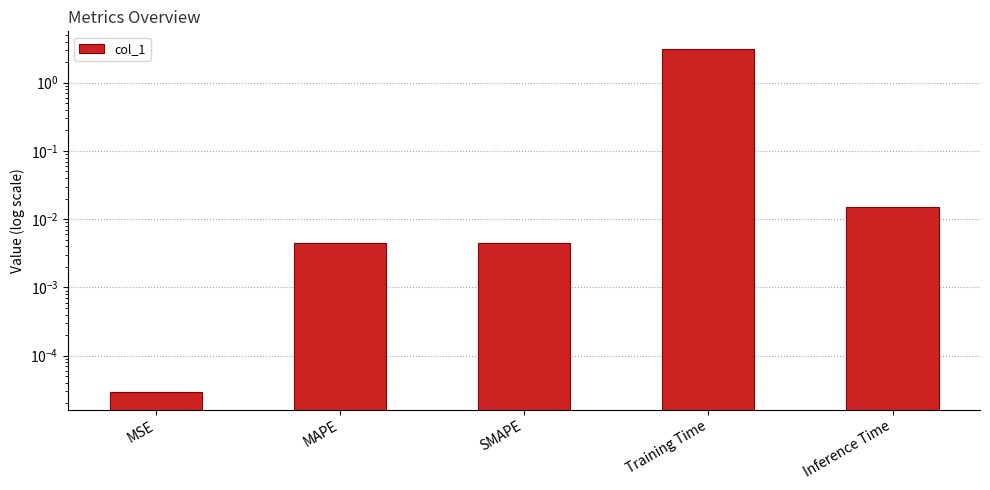

Is it true that the value at MAPE is 0.0?

True